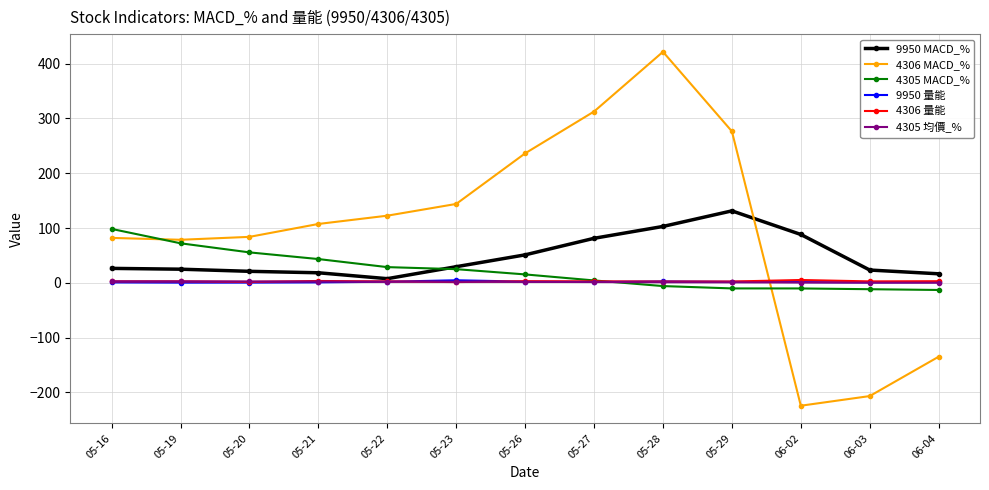

What is the sum of all 4305 MACD_% values?

290.5